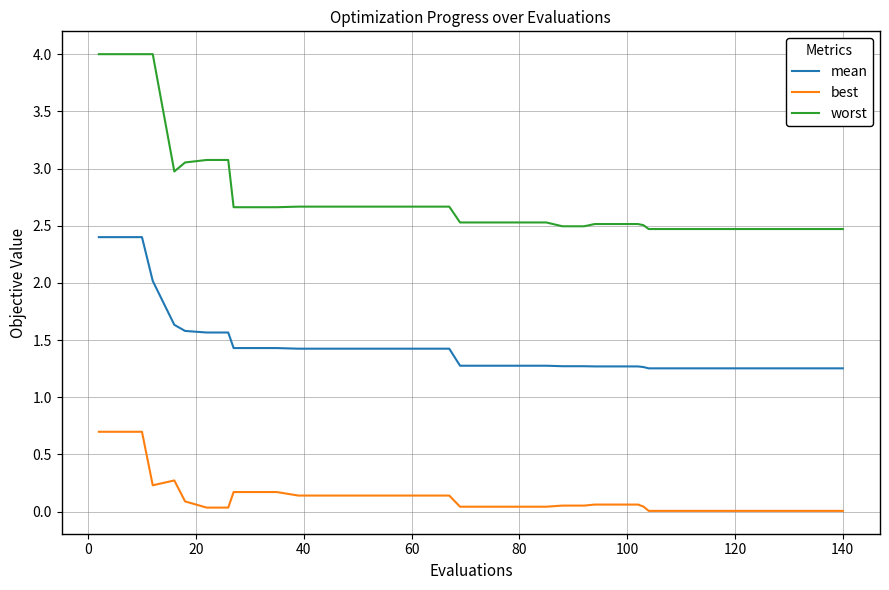

What is the lowest value of the worst series?

2.5